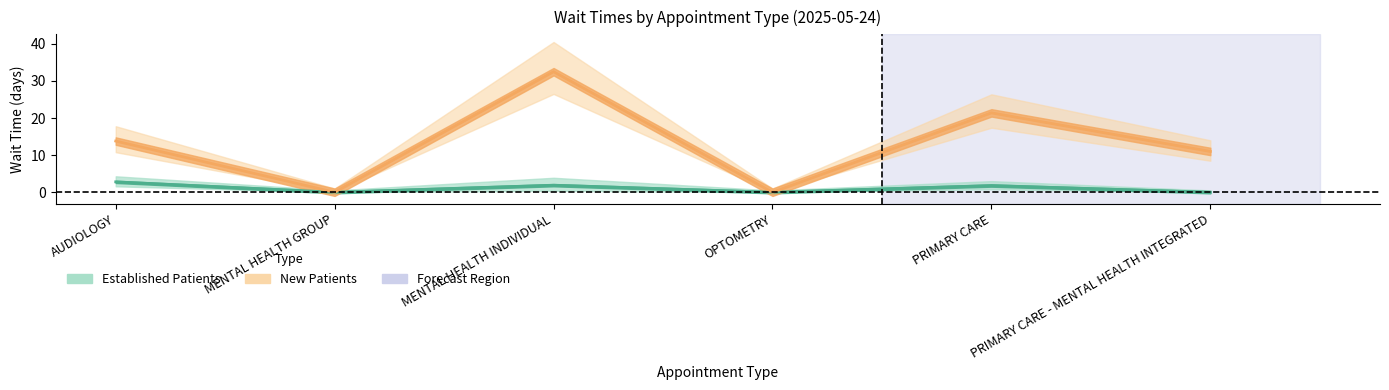

Which has a higher value, MENTAL HEALTH INDIVIDUAL or OPTOMETRY?

MENTAL HEALTH INDIVIDUAL